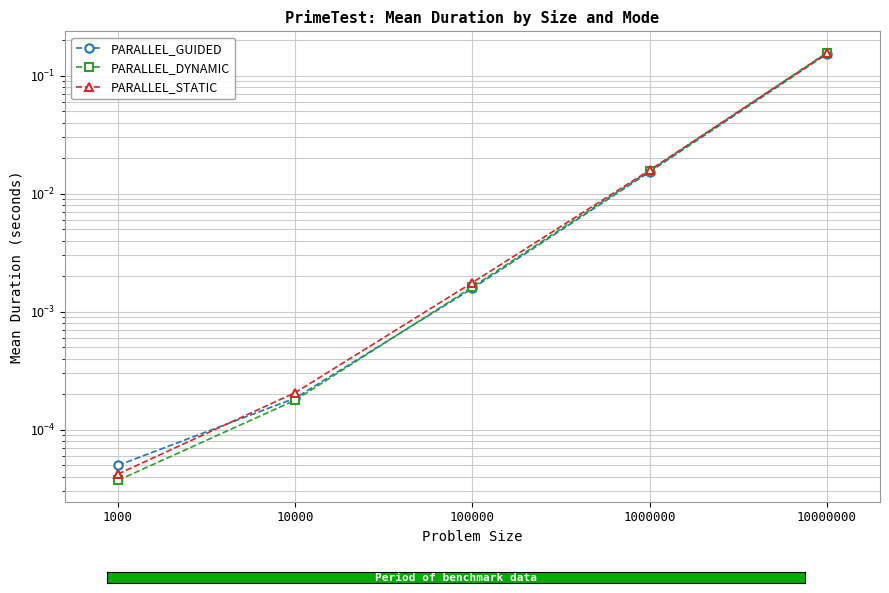

Rank the series at 1000000 from highest to lowest value.

PARALLEL_STATIC, PARALLEL_DYNAMIC, PARALLEL_GUIDED